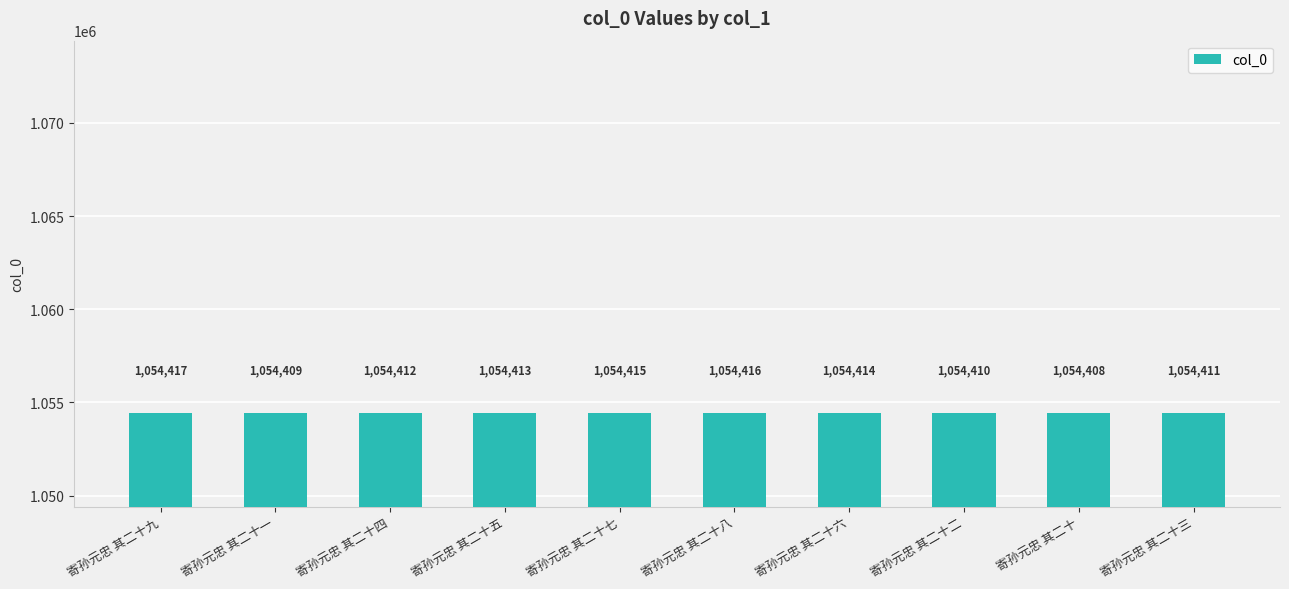

How many bars are there in total?

10